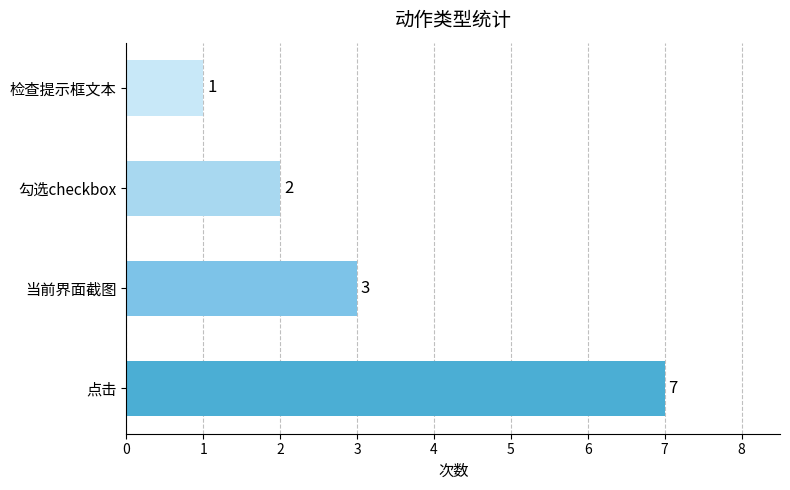

True or false: the data shows 2 at 勾选checkbox.

True